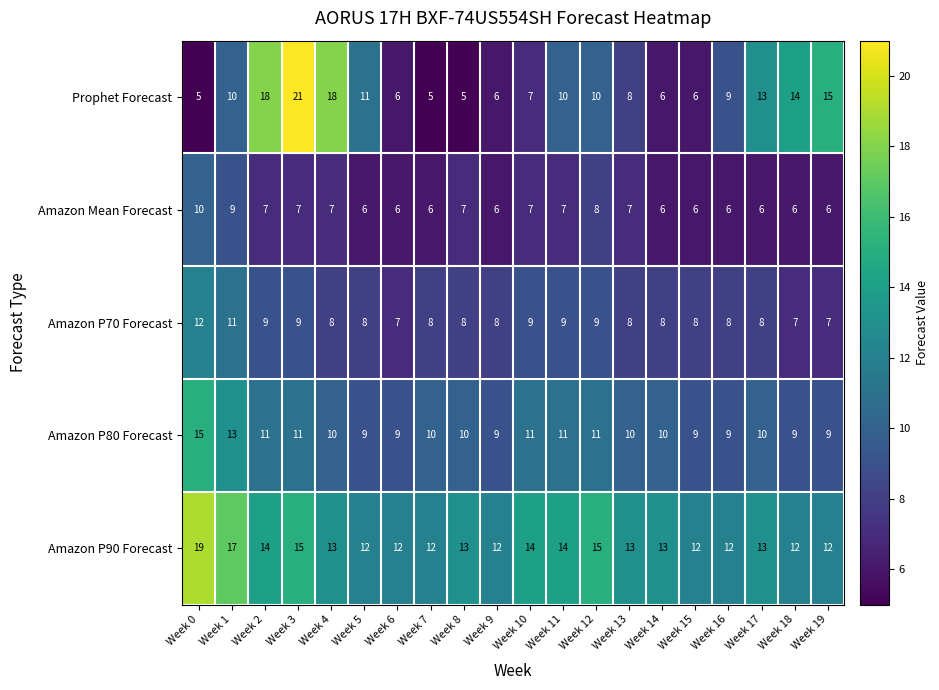

What is the difference between the Prophet Forecast values at Week 4 and Week 18?

4